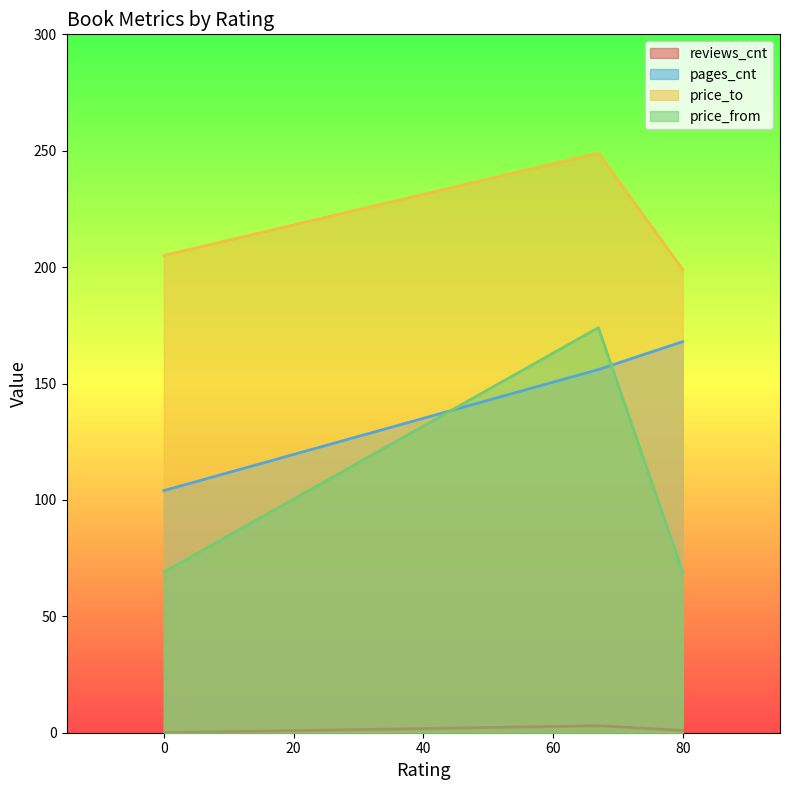

The value of reviews_cnt at 67 is 1. True or false?

False